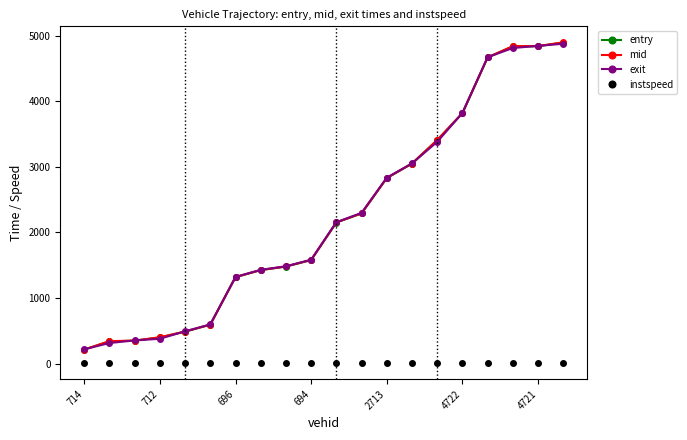

True or false: mid and instspeed cross at least once.

False